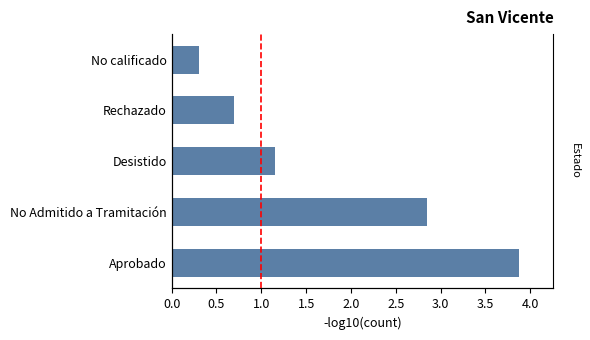

How many data points does each series have?

5